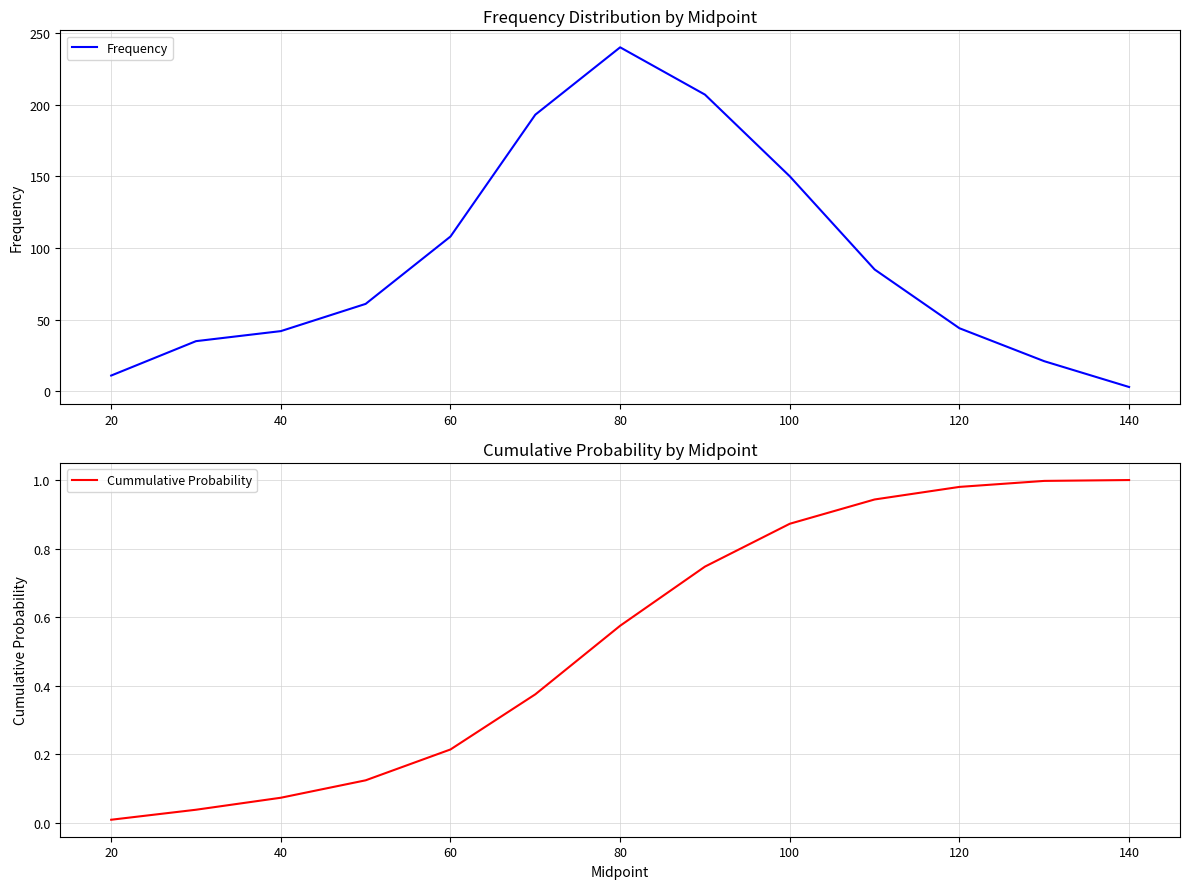

Where is Frequency nearest to the value 121?

60